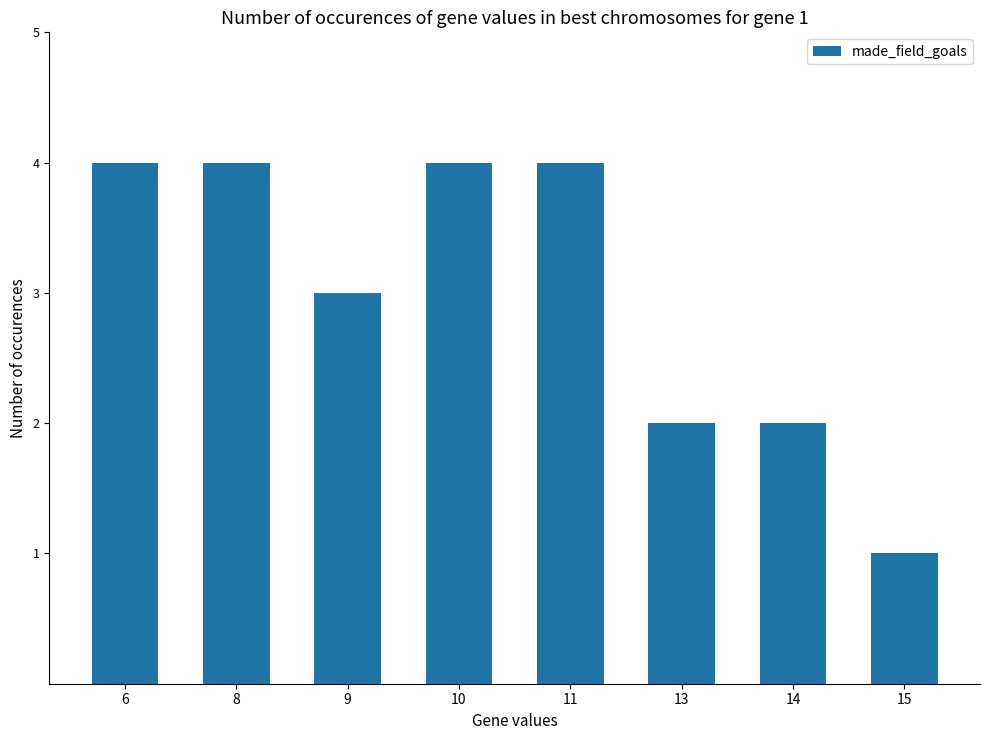

Reading left to right, extract all data points from this chart.

4	4	3	4	4	2	2	1